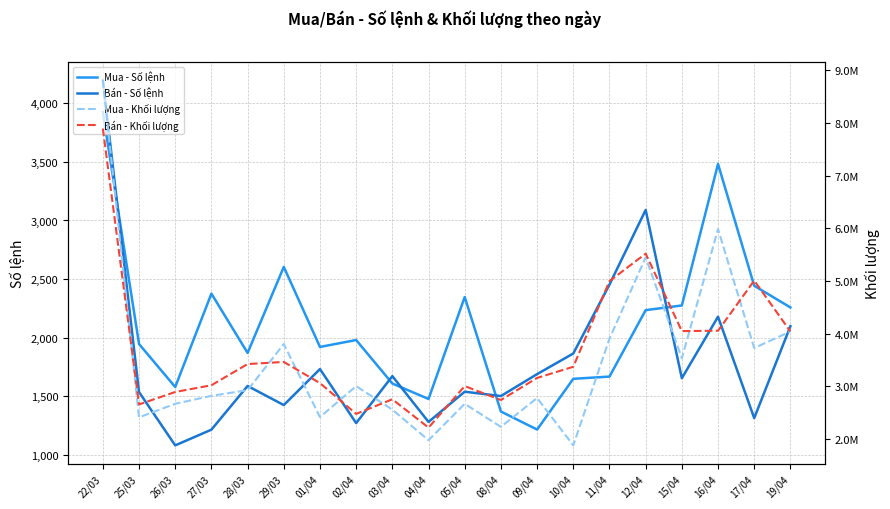

What are all the series names shown in the legend?

Mua - Số lệnh, Bán - Số lệnh, Mua - Khối lượng, Bán - Khối lượng